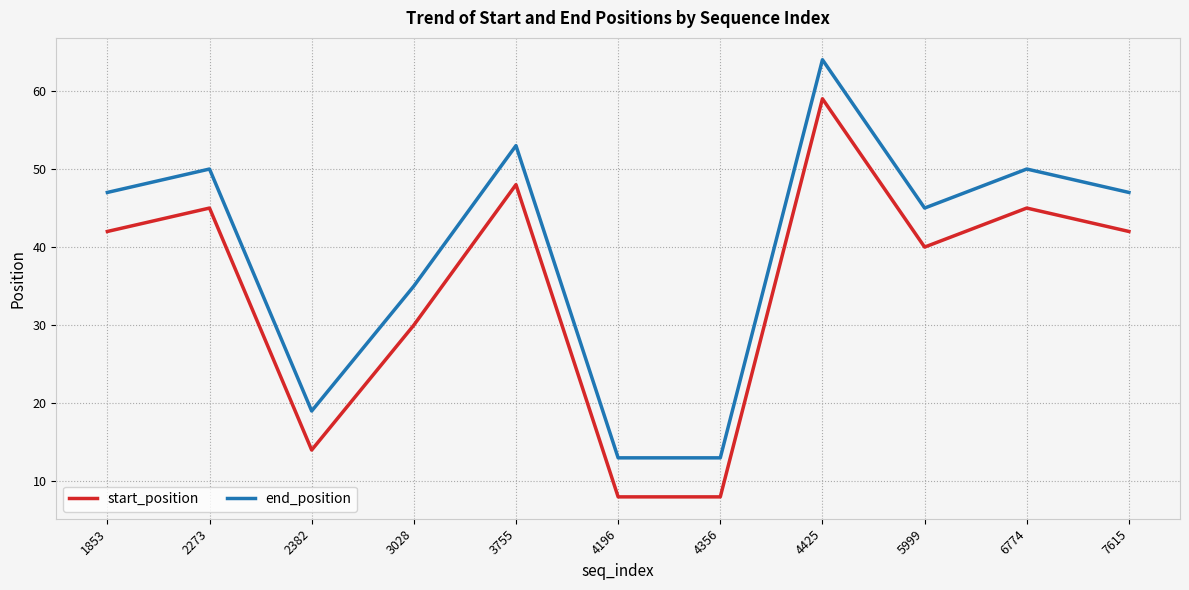

True or false: start_position and end_position cross at least once.

False